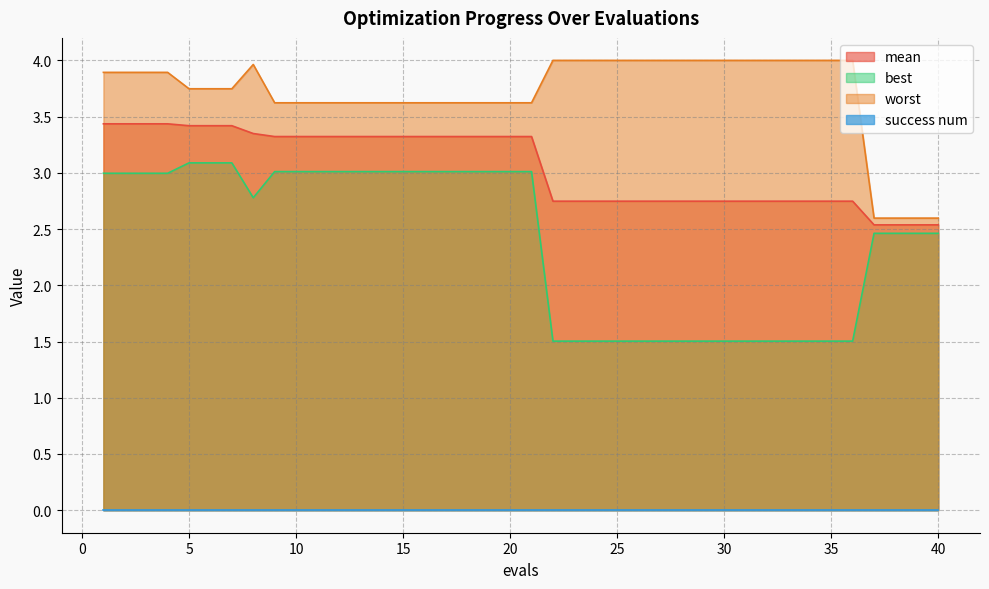

What is the sum of the best values at 15 and 33?

4.5